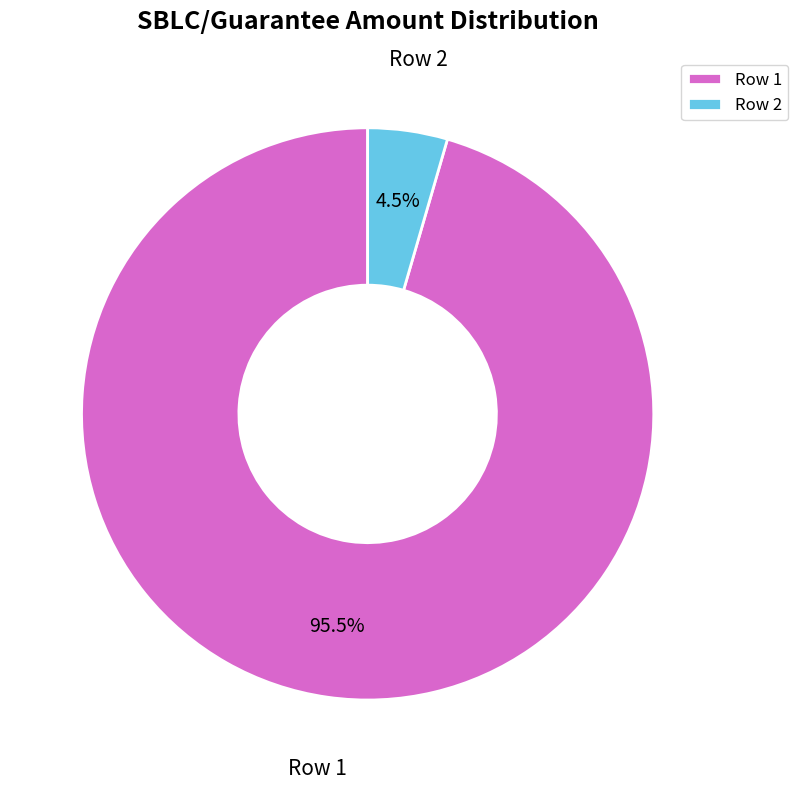

What percentage do Row 1 and Row 2 together represent?

100.0%